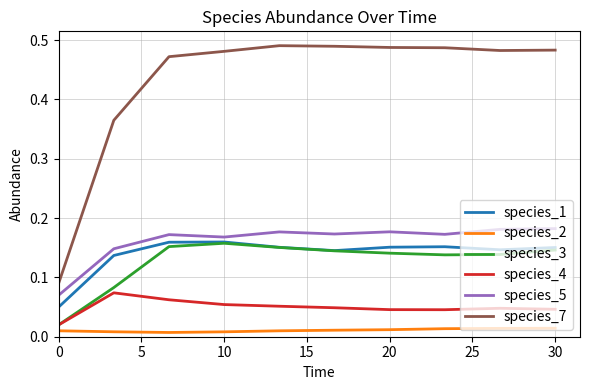

Which series has the largest total across all categories?

species_7